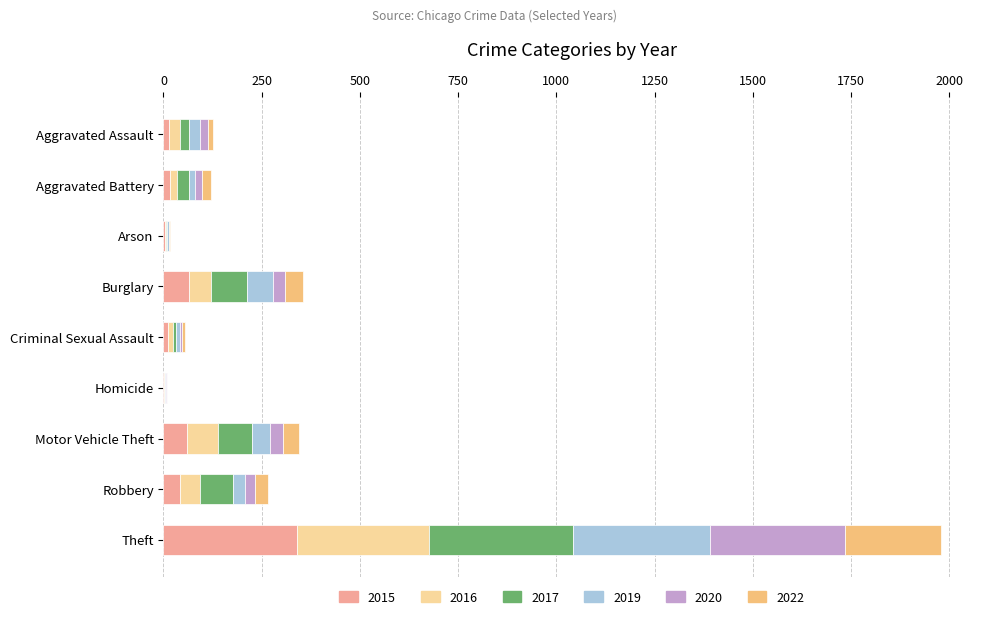

What is the highest value of the 2015 series?

341